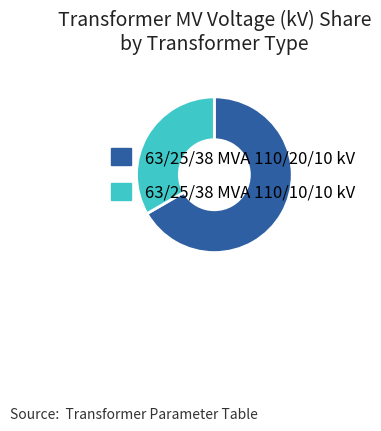

What is the ratio of the value at 63/25/38 MVA 110/10/10 kV to the value at 63/25/38 MVA 110/20/10 kV?

0.5